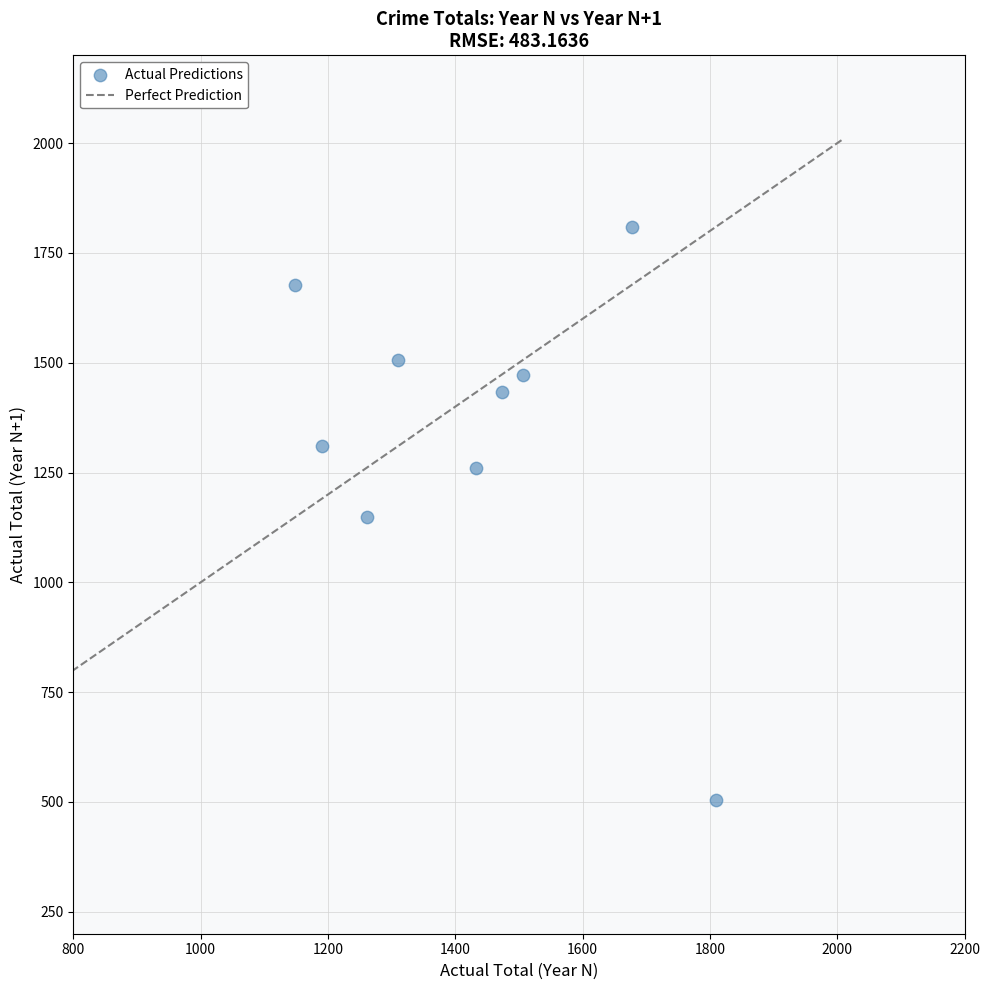

What is the range of Y values (max minus min)?

1306